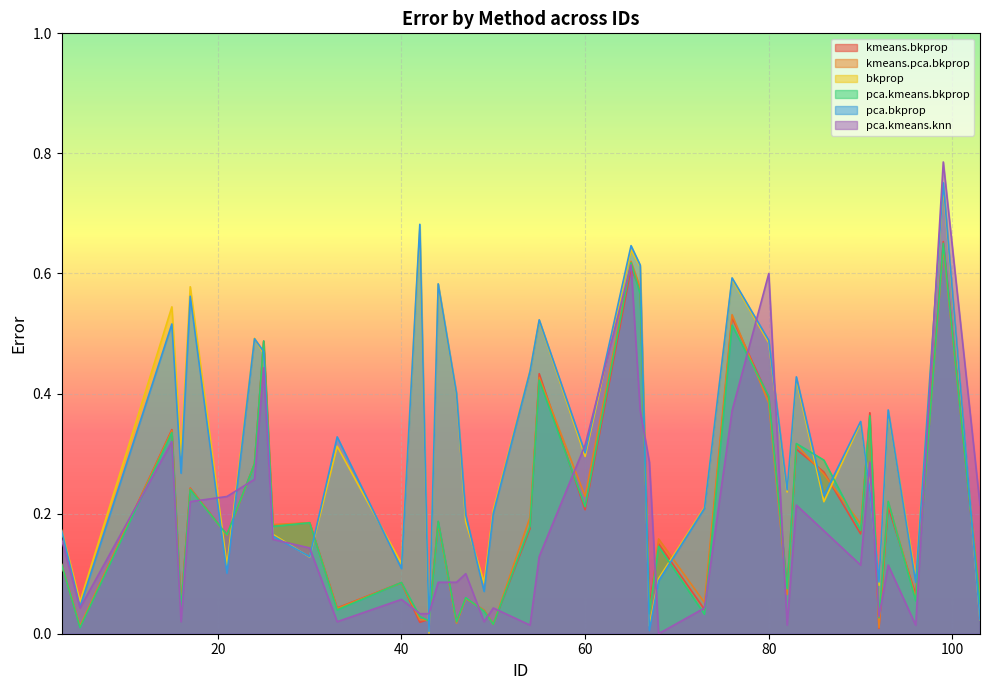

Is the value of pca.kmeans.bkprop at 26 greater than the value of pca.bkprop at 21?

Yes